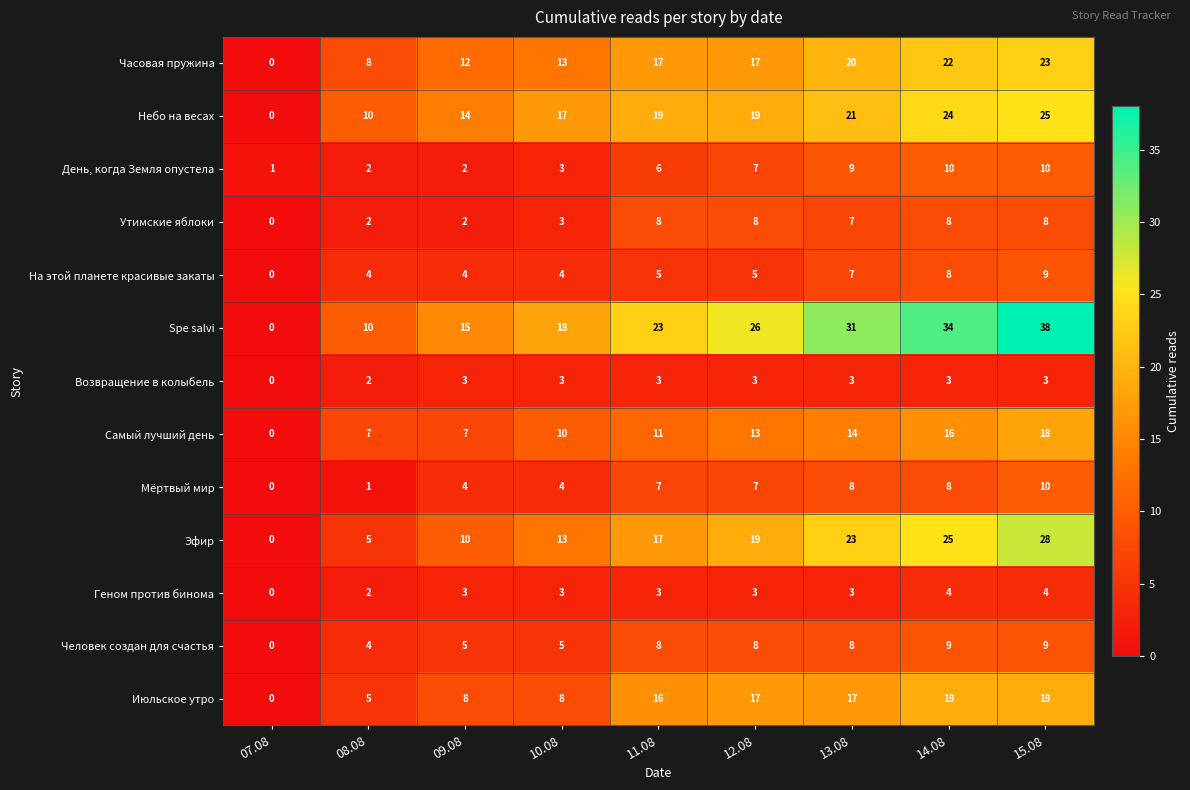

What is the difference between the second highest and minimum values in the Мёртвый мир series?

8